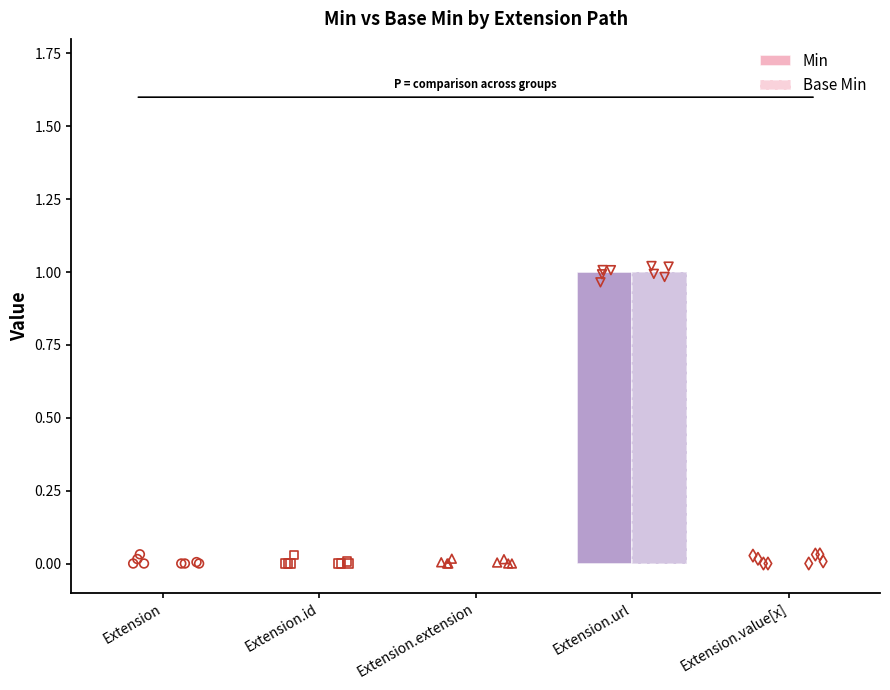

Which series contains the highest Y value?

Min